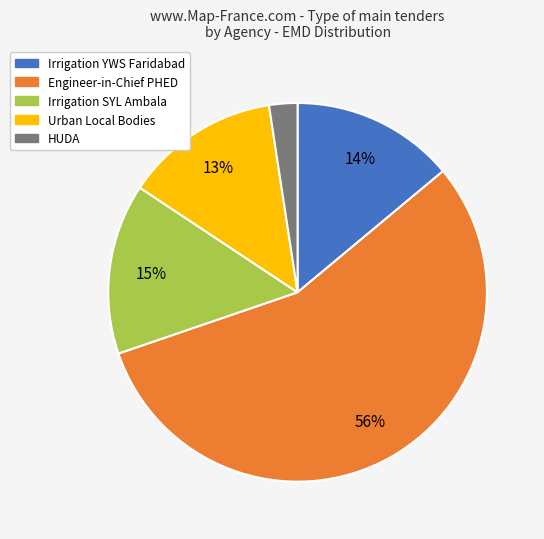

Which category accounts for the majority?

Engineer-in-Chief PHED